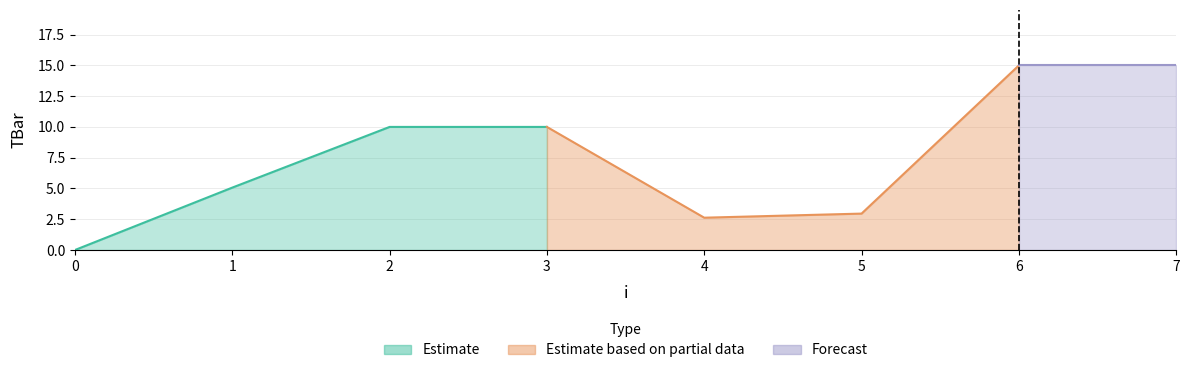

At which label does the data first exceed 10?

6